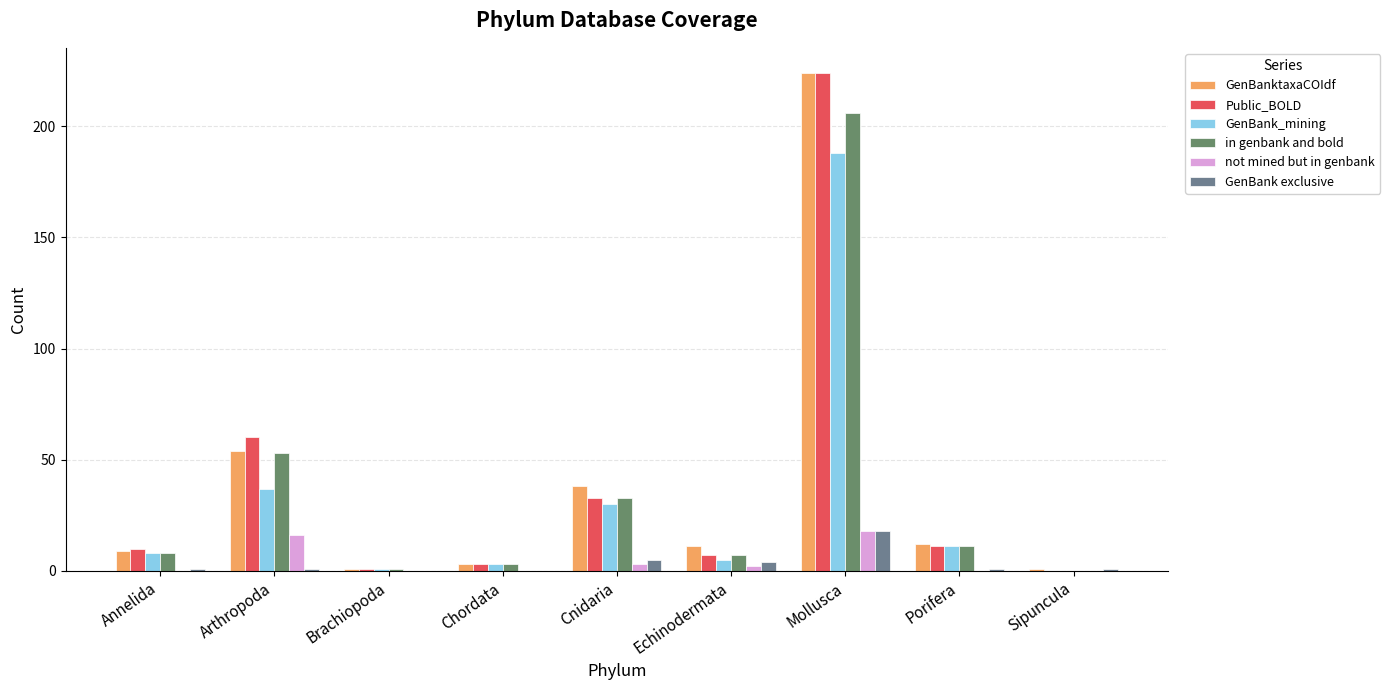

What is the label of the 7th bar from the right?

Brachiopoda